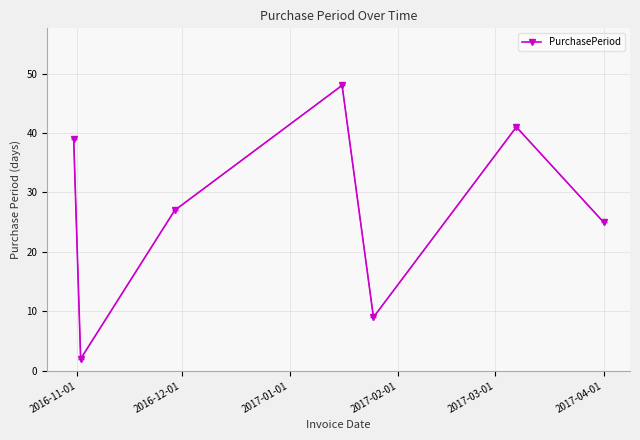

What is the greatest value displayed?

48